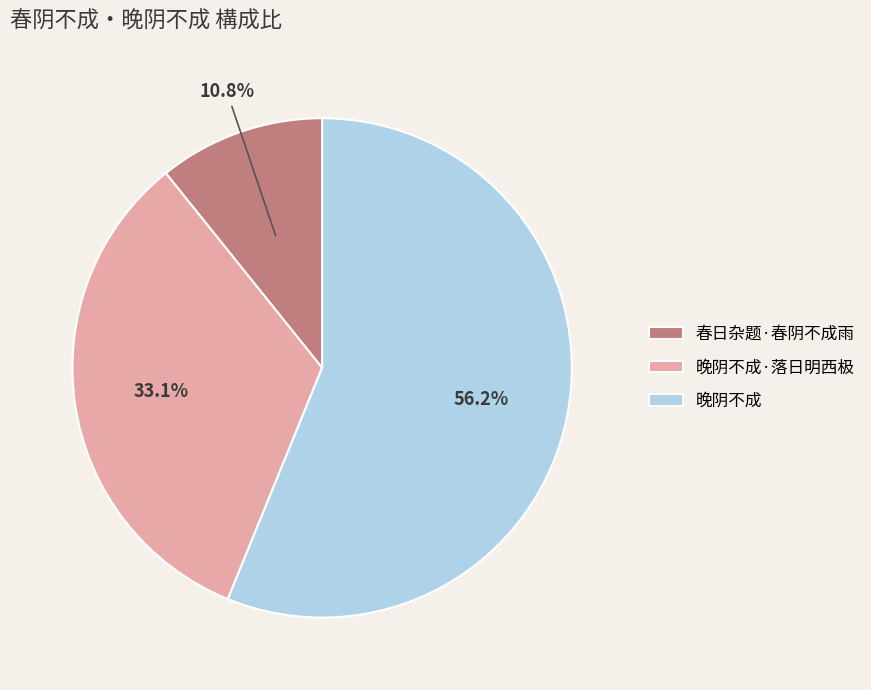

To the nearest percent, what is the difference between the 晚阴不成 and 晚阴不成·落日明西极 slice percentages?

23%